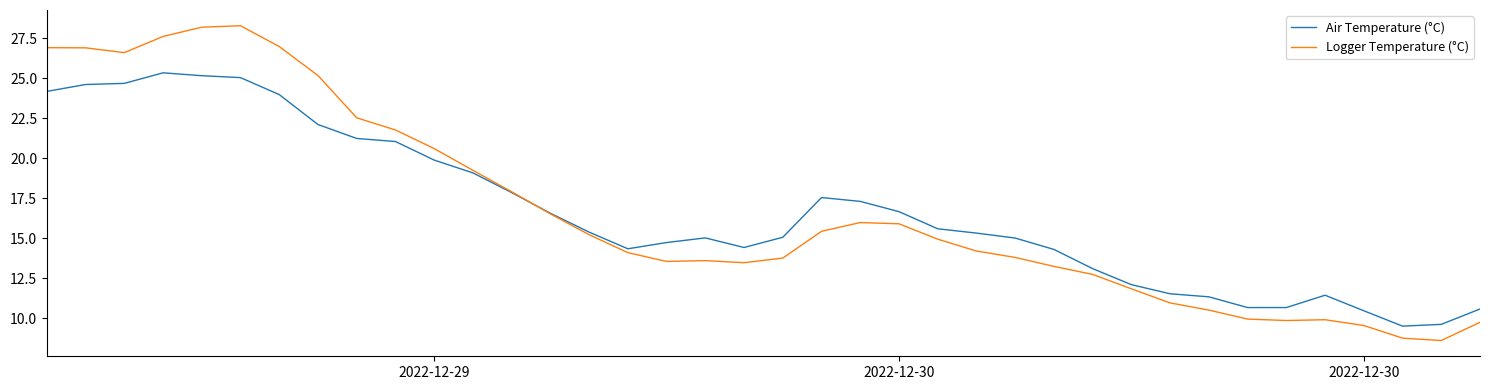

What is the highest value of the Air Temperature (°C) series?

25.3